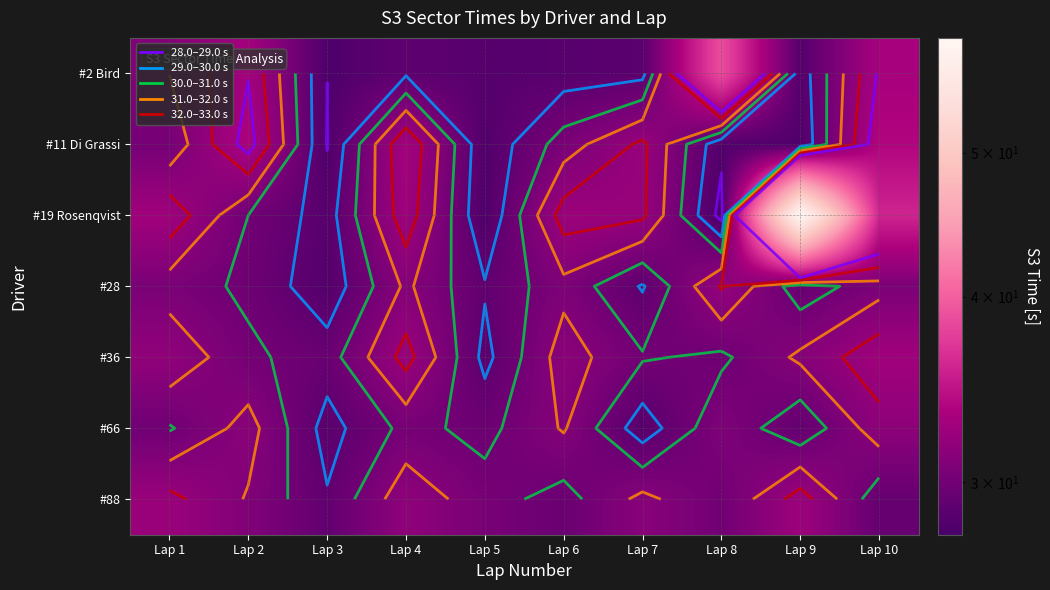

What is the smallest value displayed?

27.6